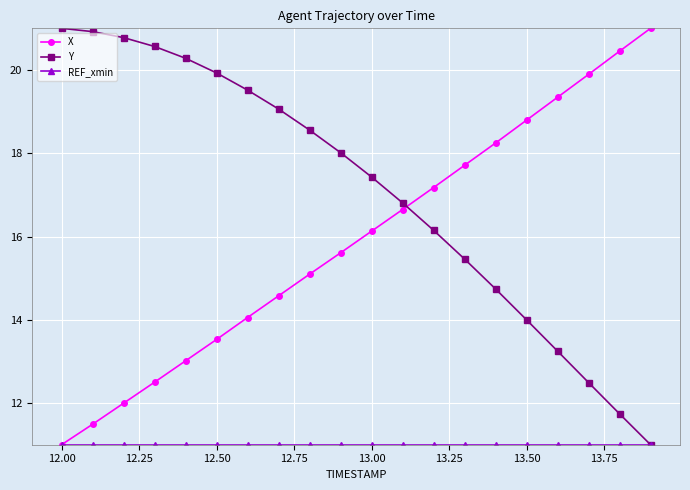

What is the maximum value shown in the chart?

21.0